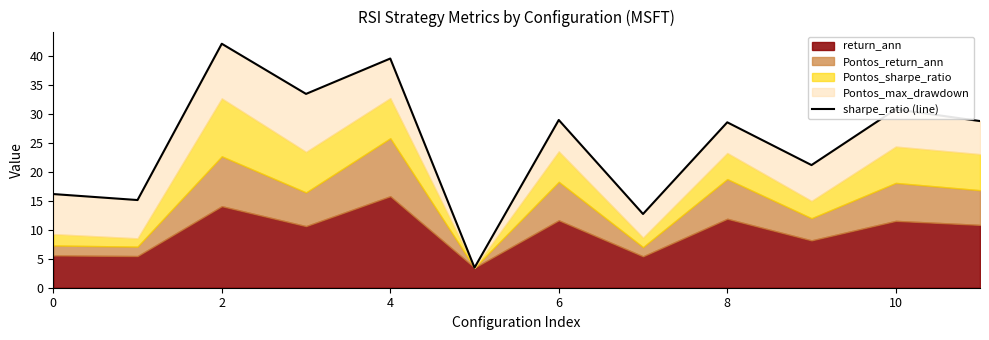

What is the approximate value at 6?

28.9